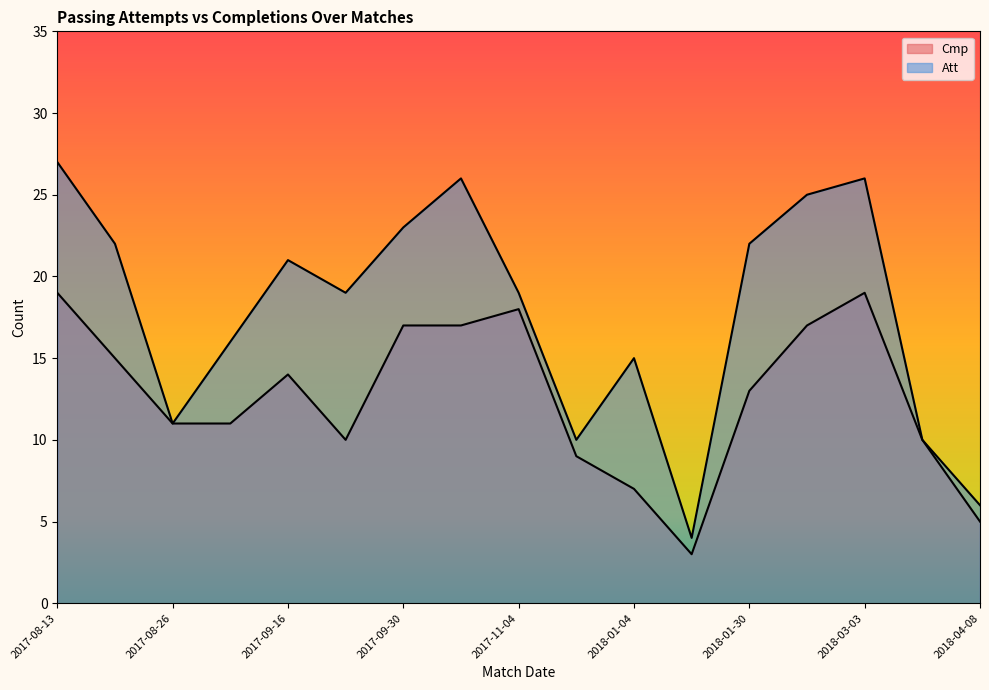

Rank the series by their maximum value, from lowest to highest.

Cmp, Att